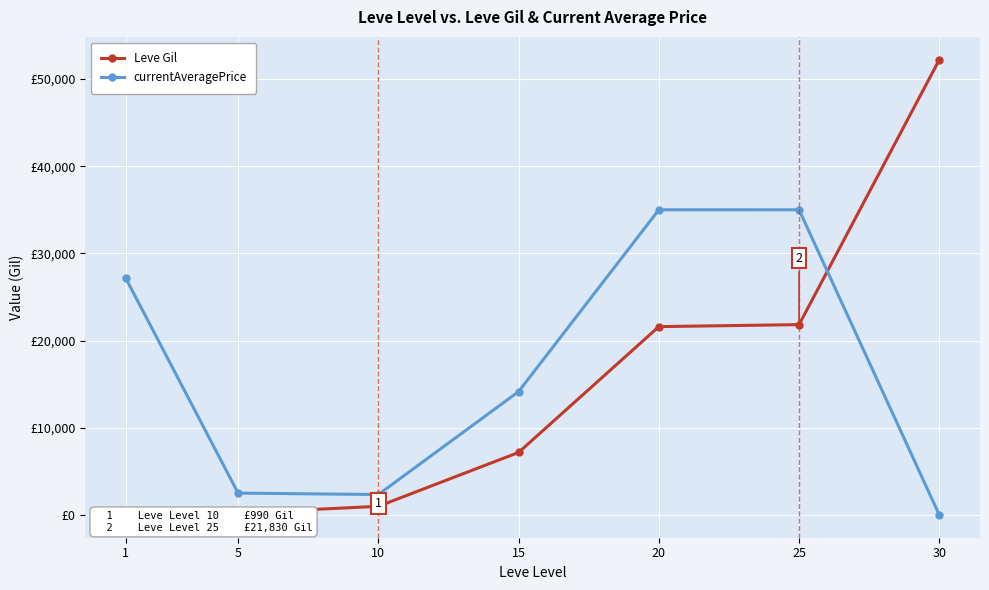

The value of Leve Gil at 30 is 30666.5. True or false?

False